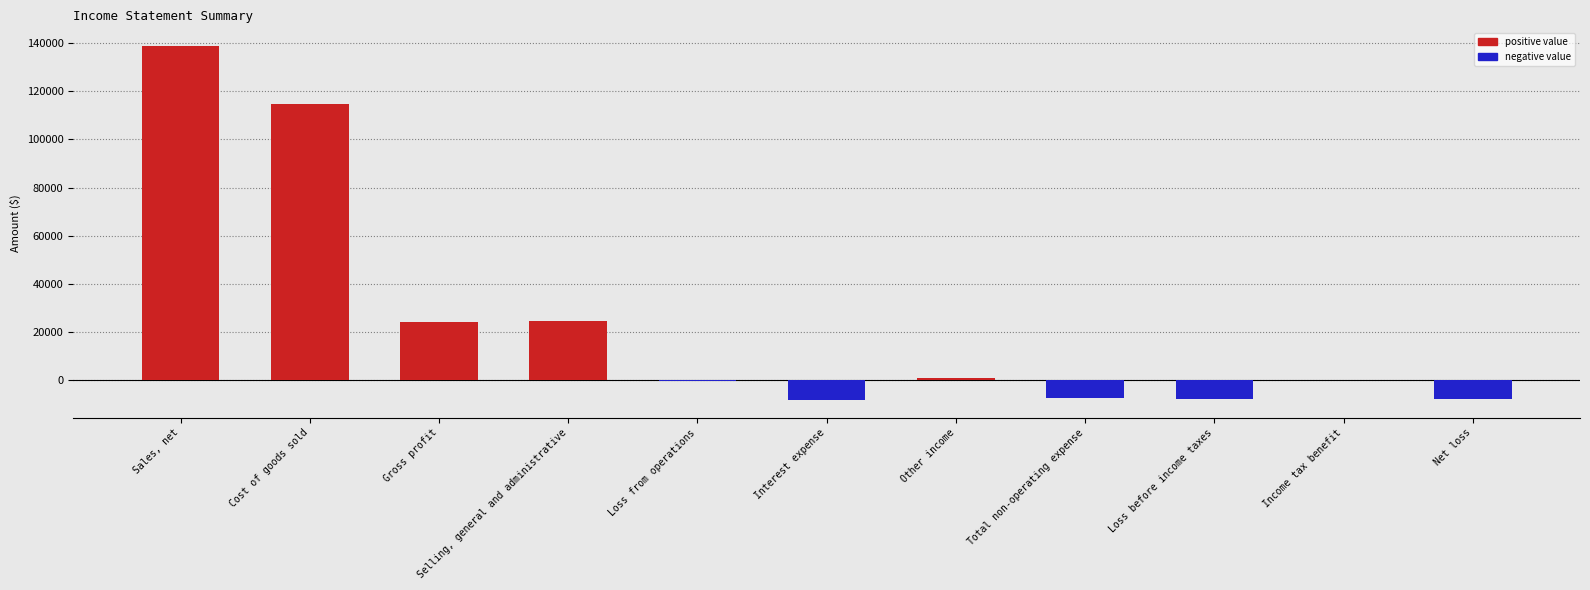

What is the sum of all values?

270830